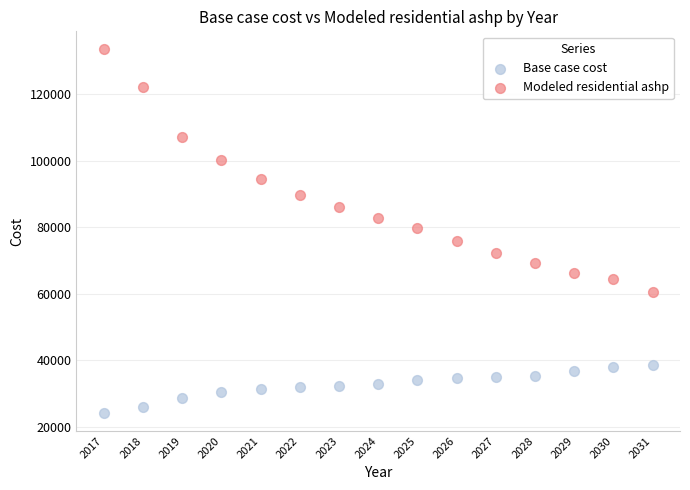

Across all data points, what is the range of Y values (max minus min)?

109206.6